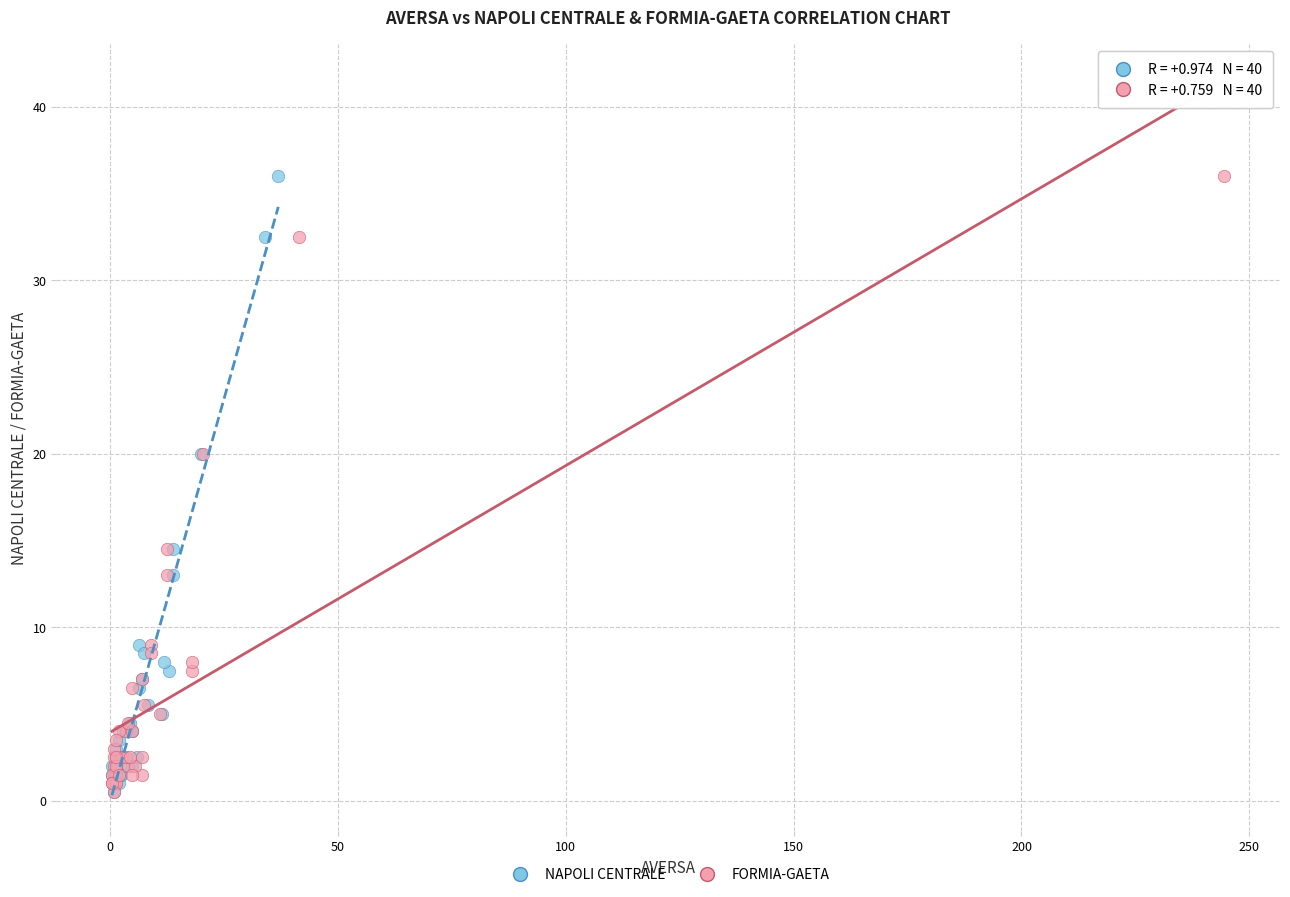

What are all the series names shown in the legend?

NAPOLI CENTRALE, FORMIA-GAETA